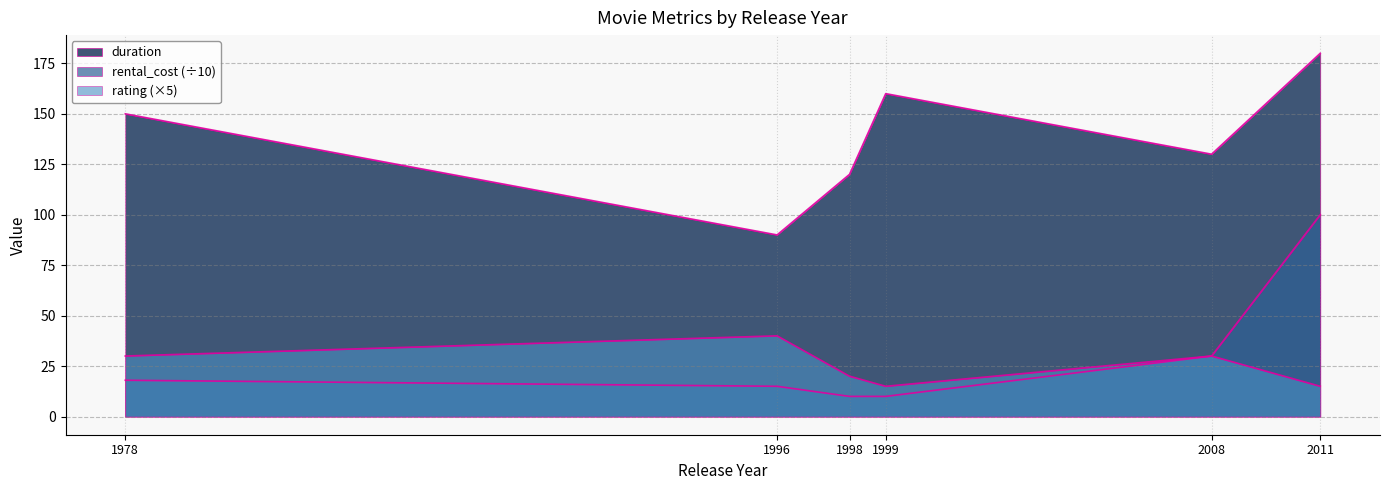

List the series in order of their peak value, lowest first.

rating, rental_cost, duration